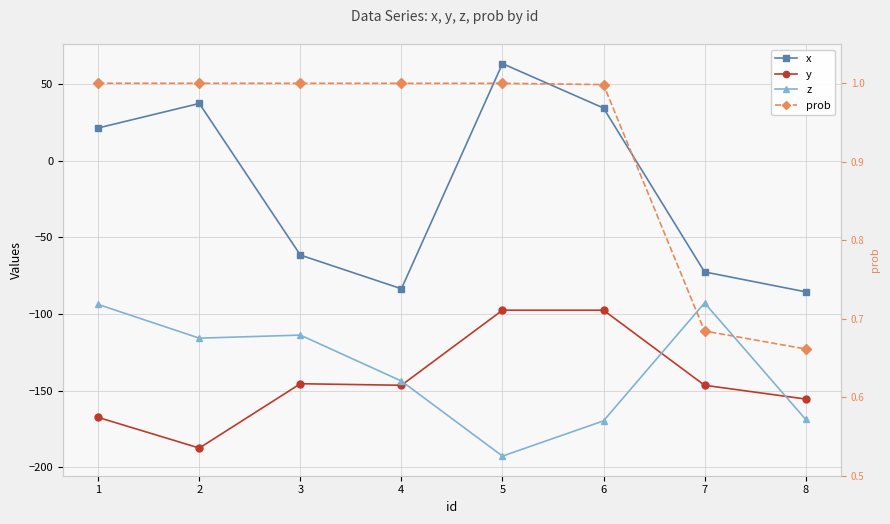

Which series has the largest range (max minus min)?

x